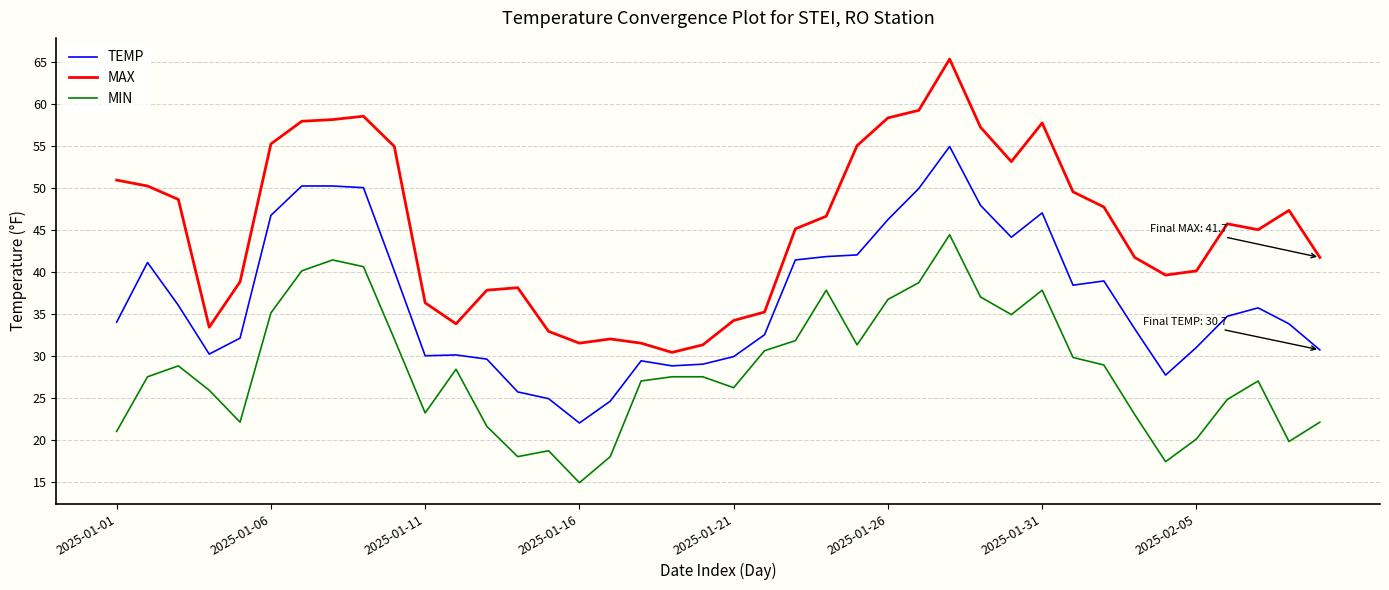

True or false: MAX and TEMP intersect in this chart.

False